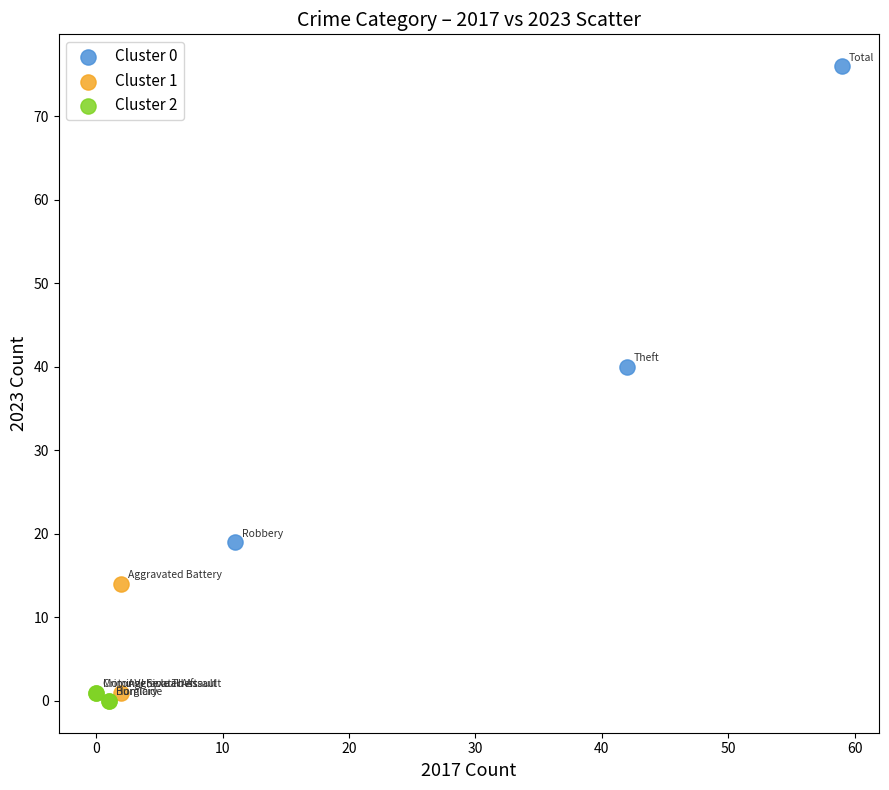

Which series reaches the maximum Y coordinate?

Cluster 0